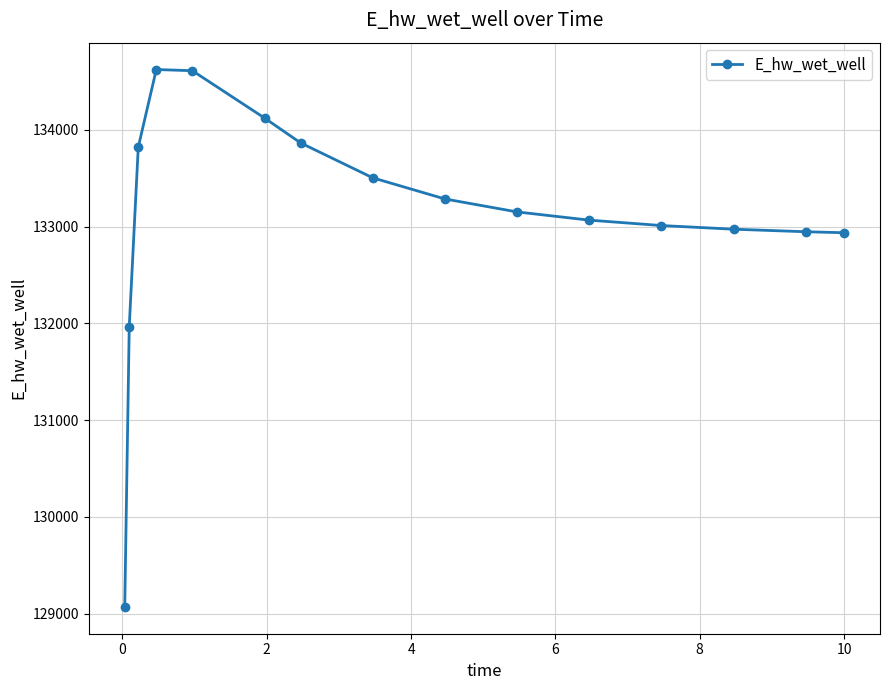

What is the difference between the maximum and minimum values?

5554.9